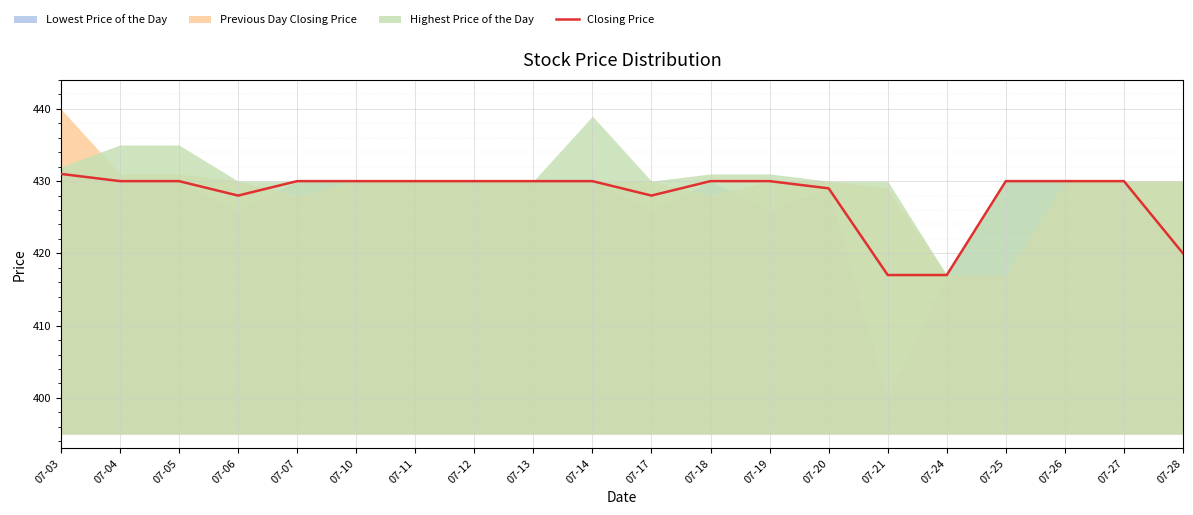

The chart shows a value of 609 at 07-24. True or false?

False